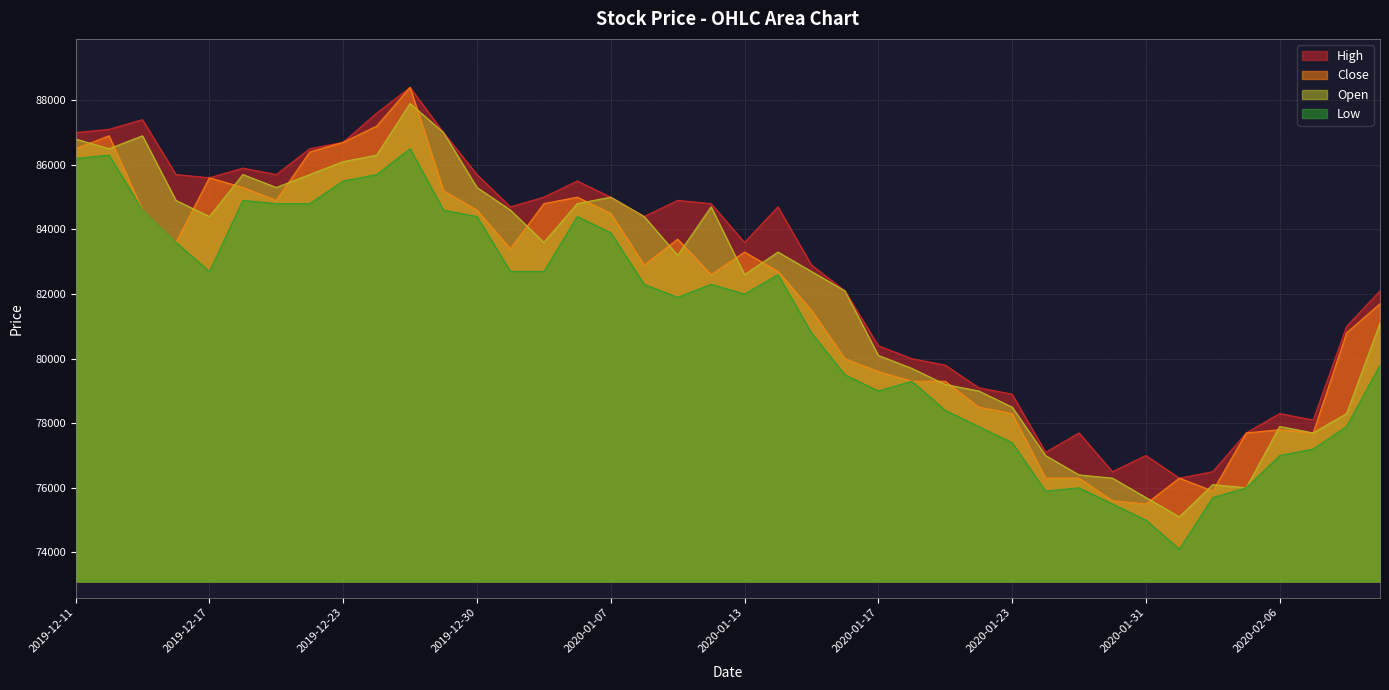

True or false: Close and Low cross at least once.

False